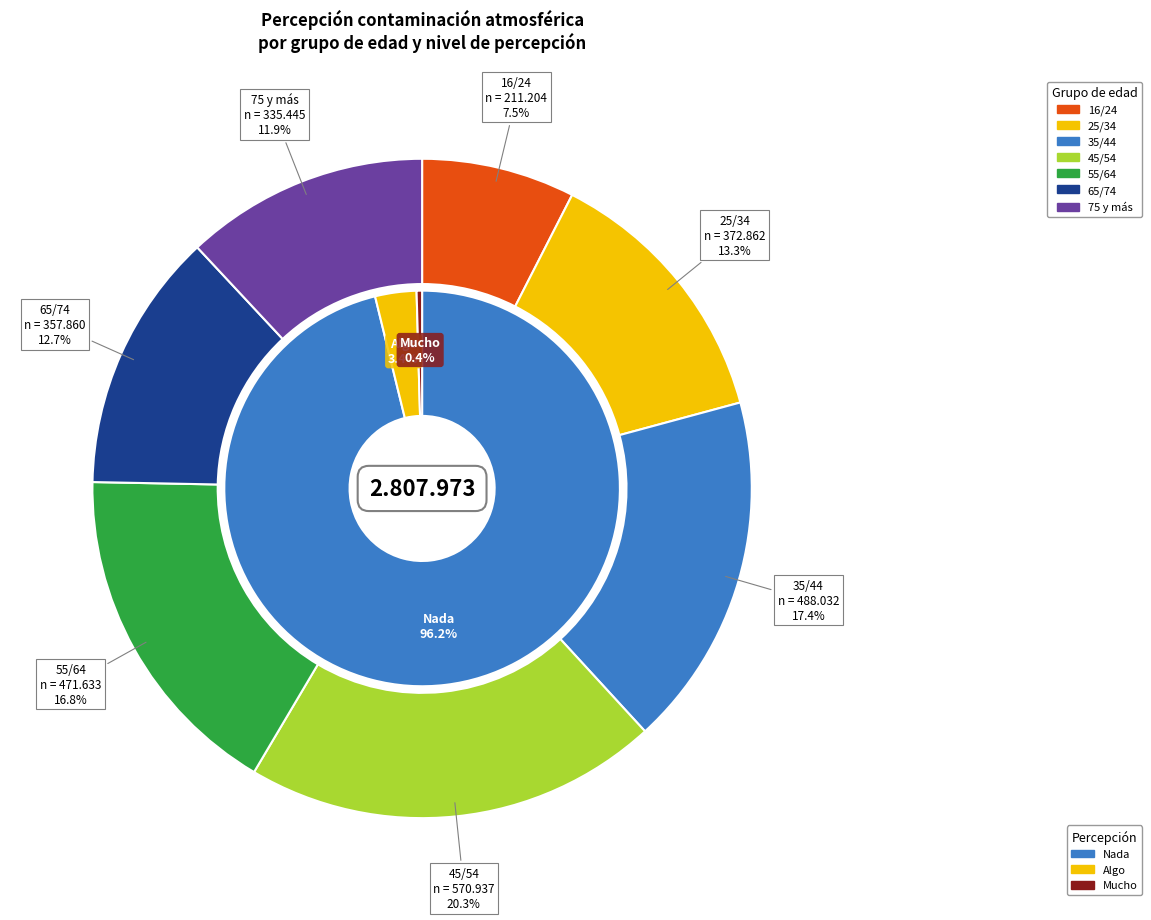

Do 25/34 and 35/44 together represent more than half of the pie?

No